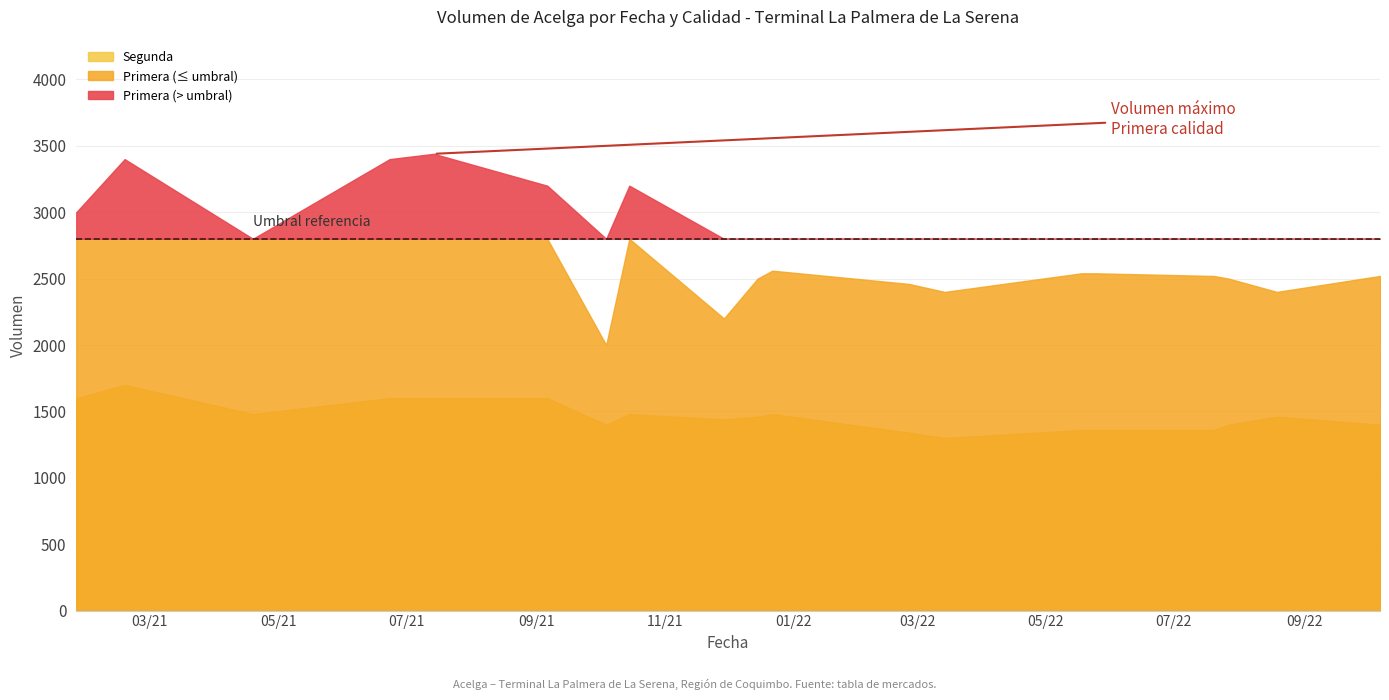

Which series has the largest range (max minus min)?

Primera